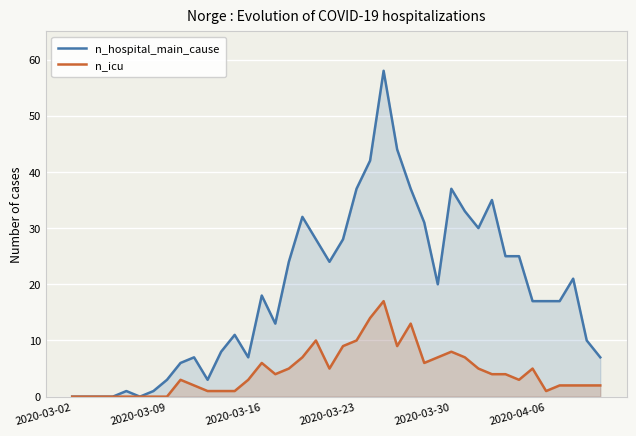

How many values in n_icu are above zero?

32